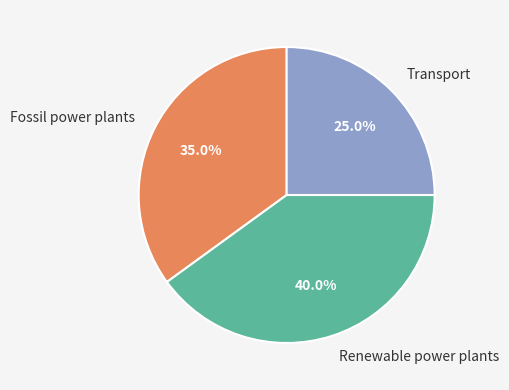

Count the number of slices in the pie.

3